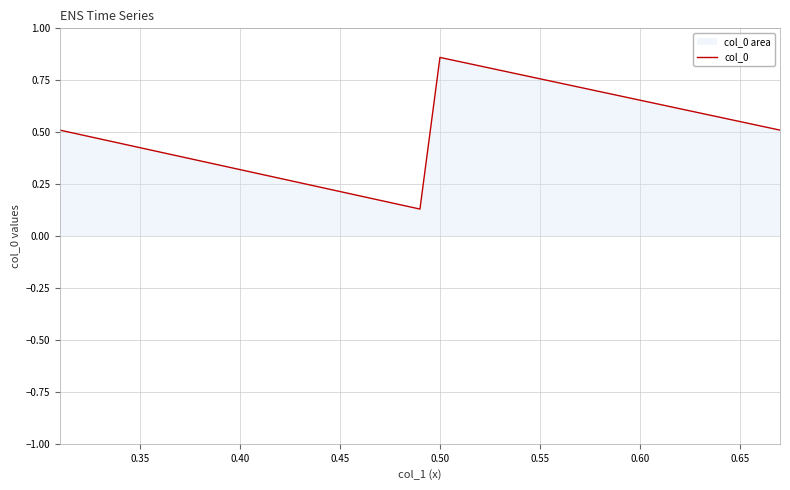

How many categories are shown in the chart?

4